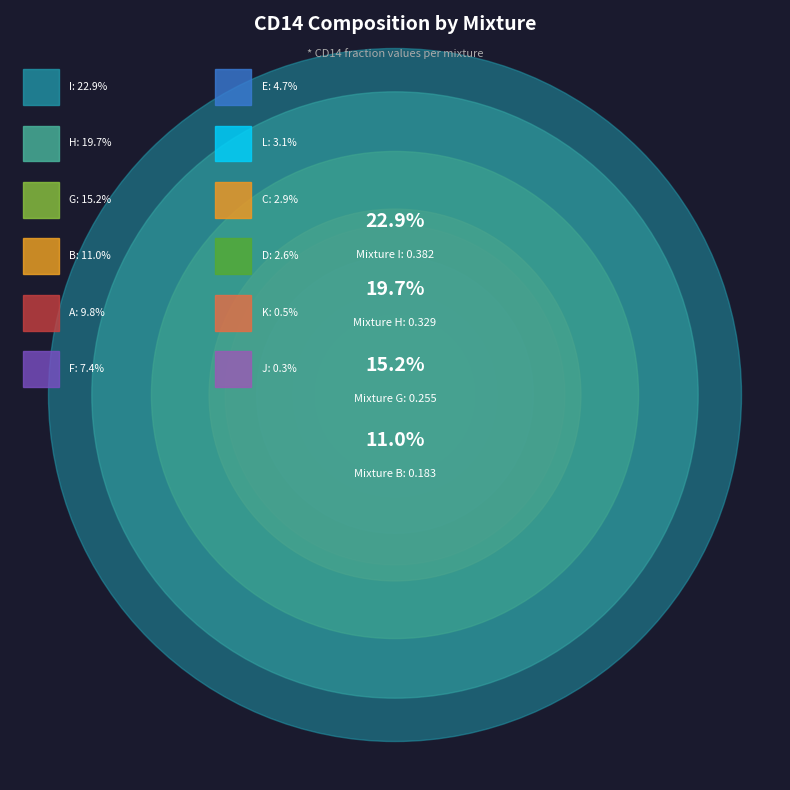

Does F account for over 50% of the chart?

No